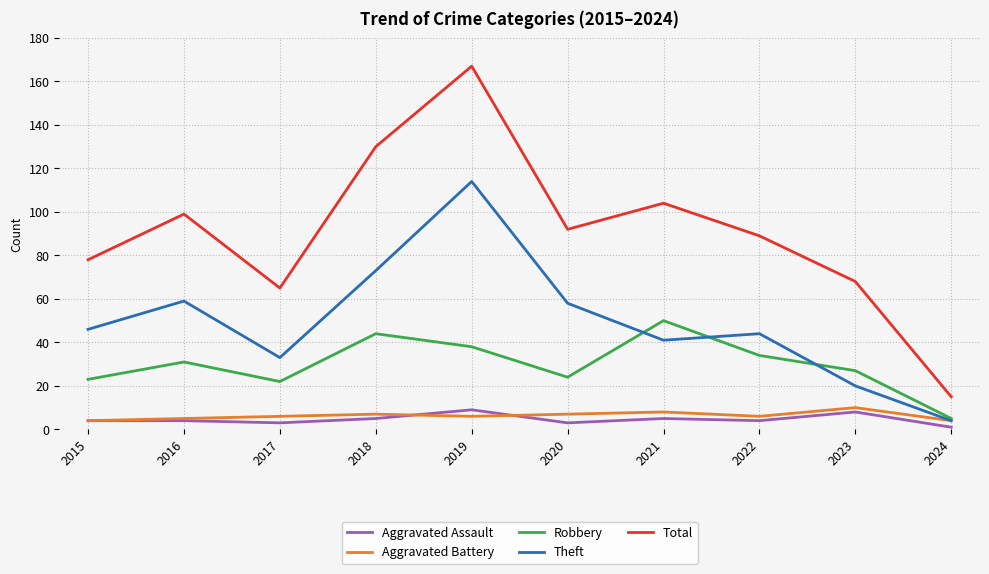

What is the difference between the Aggravated Battery values at 2020 and 2024?

3